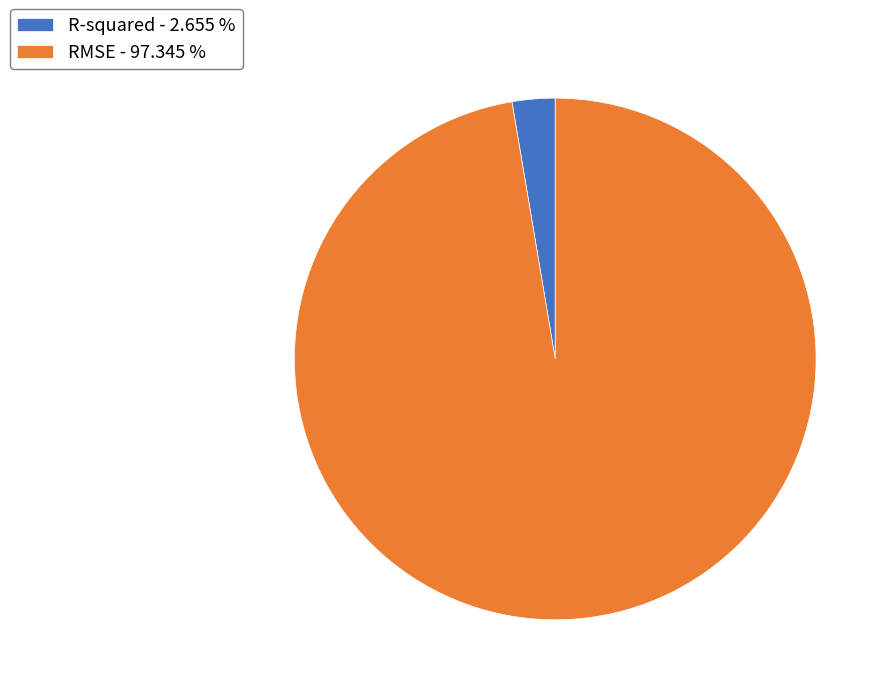

Which slice represents more than half of the pie?

RMSE